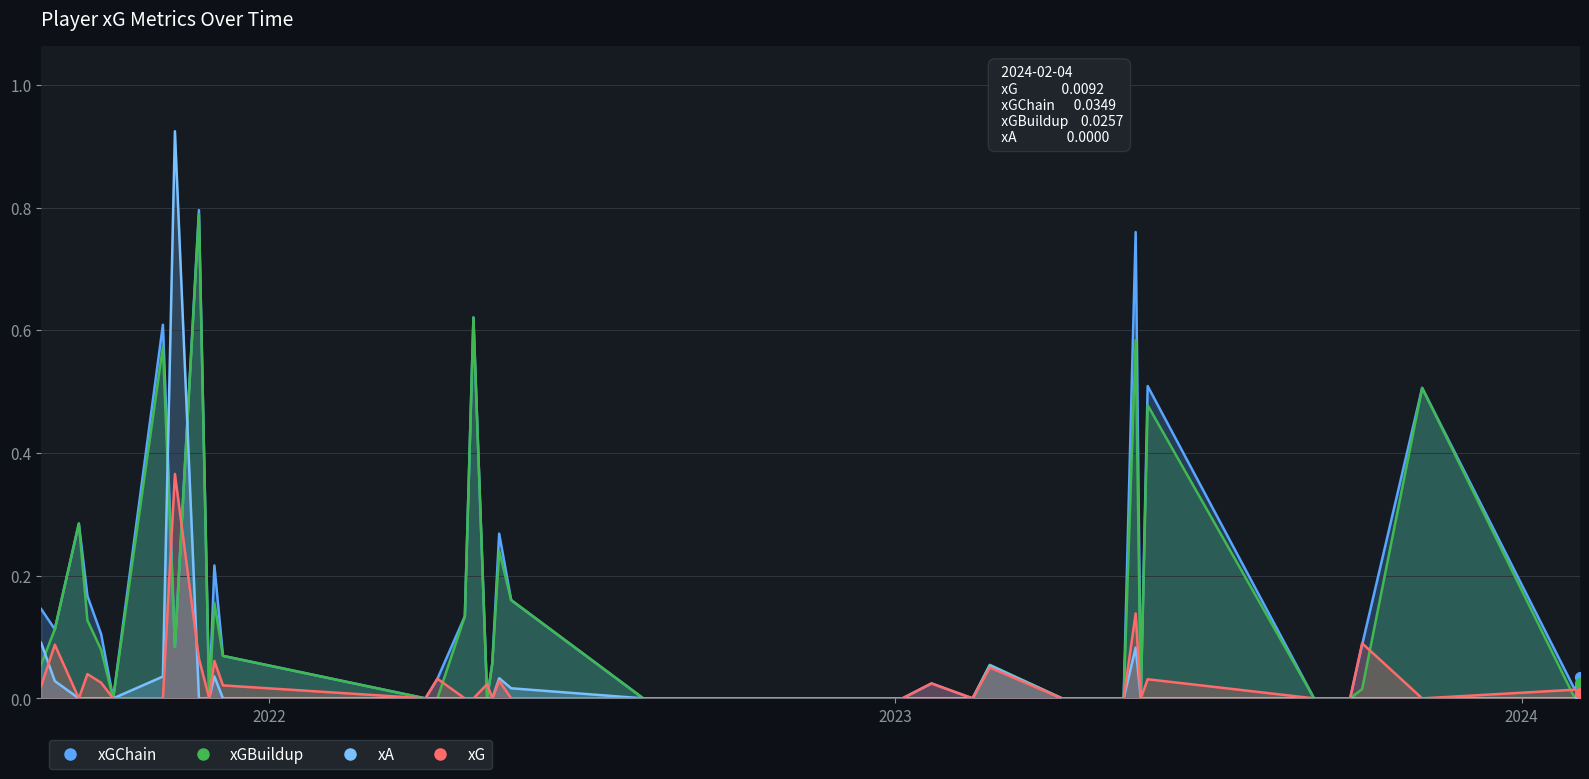

What are all the series names shown in the legend?

xG, xGChain, xGBuildup, xA